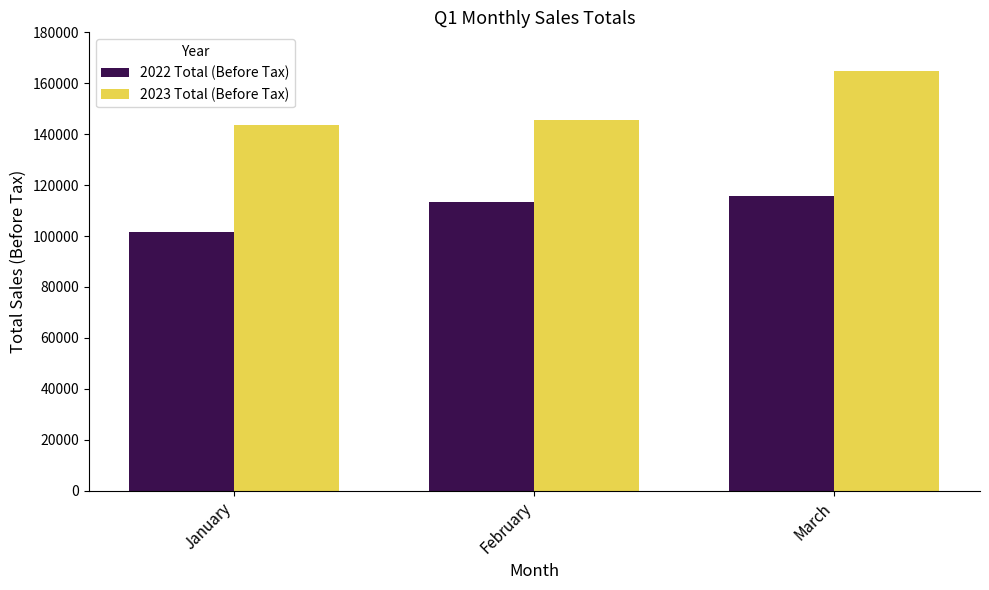

What is the highest value of the 2023 Total (Before Tax) series?

164940